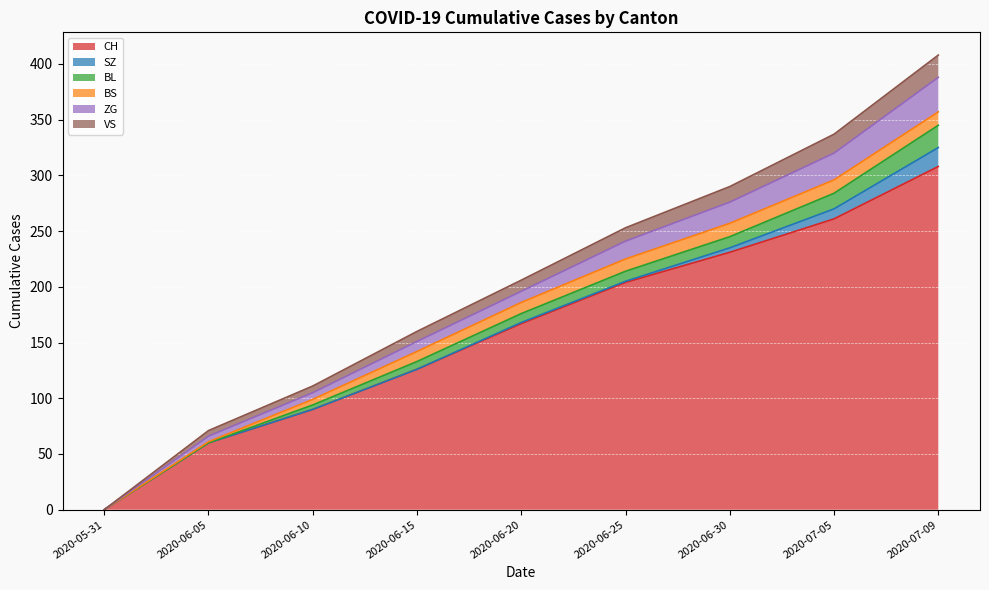

Rank the categories by CH value from lowest to highest.

2020-05-31, 2020-06-05, 2020-06-10, 2020-06-15, 2020-06-20, 2020-06-25, 2020-06-30, 2020-07-05, 2020-07-09